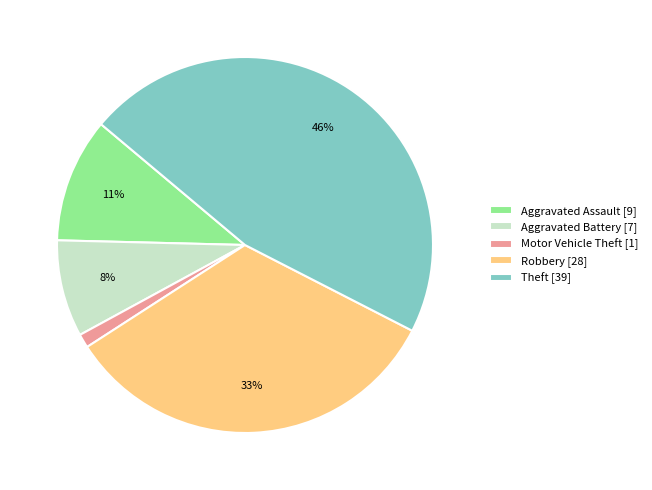

Is it true that Aggravated Assault is 11% of the pie?

True